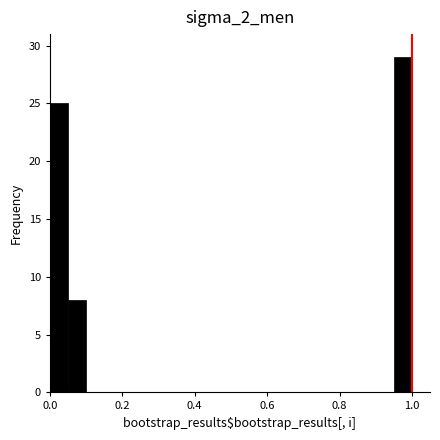

Around what value on the x-axis is the tallest bar? Give the approximate position of its centre, as read against the axis.

0.98